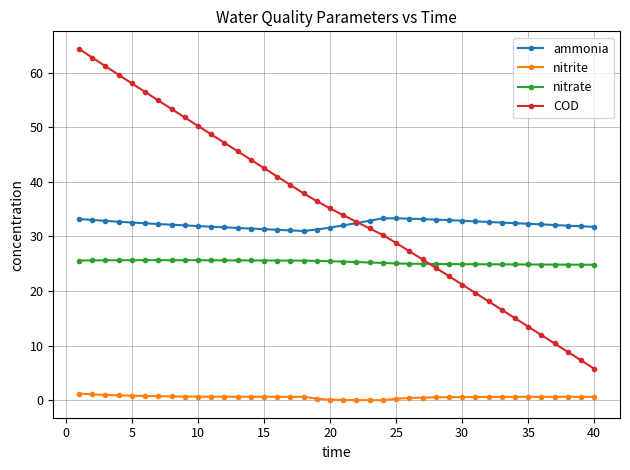

True or false: nitrite and COD cross at least once.

False